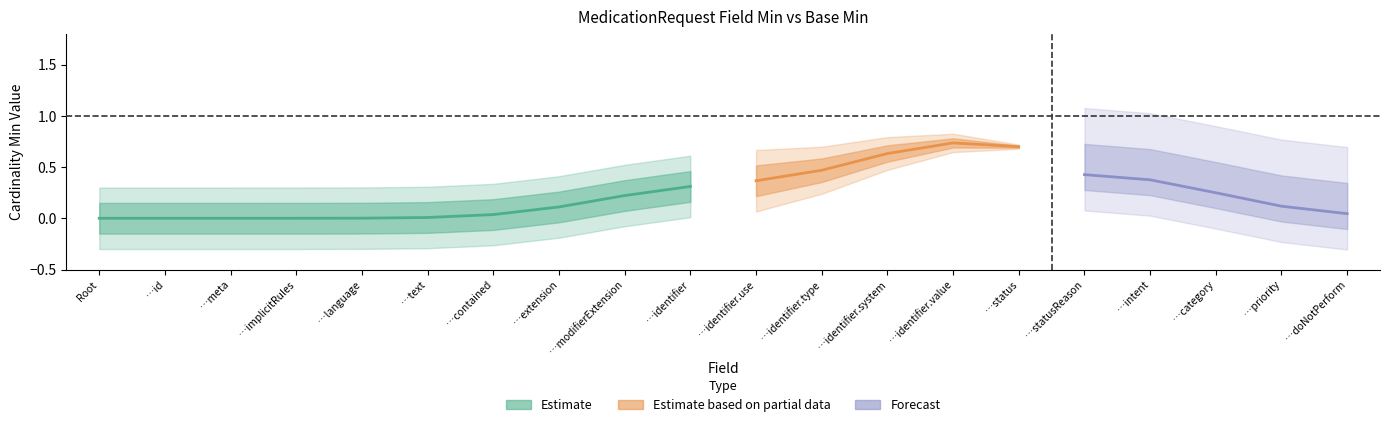

The Min series shows 0 at MedicationRequest.id. True or false?

True